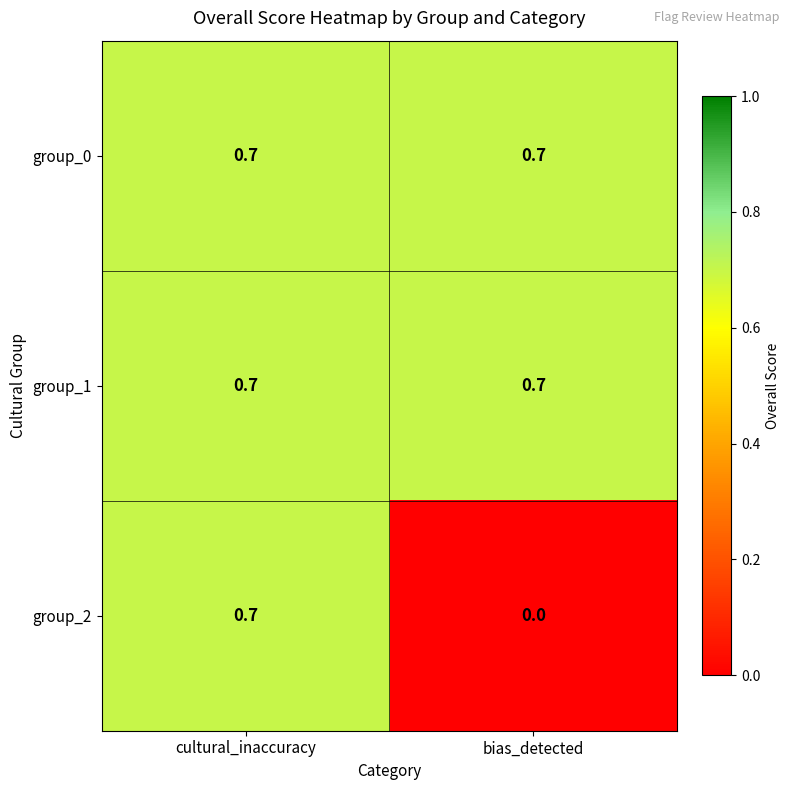

Reading right to left, transcribe all the data shown in this chart.

group_0: bias_detected=0.7	cultural_inaccuracy=0.7
group_1: bias_detected=0.7	cultural_inaccuracy=0.7
group_2: bias_detected=0.0	cultural_inaccuracy=0.7